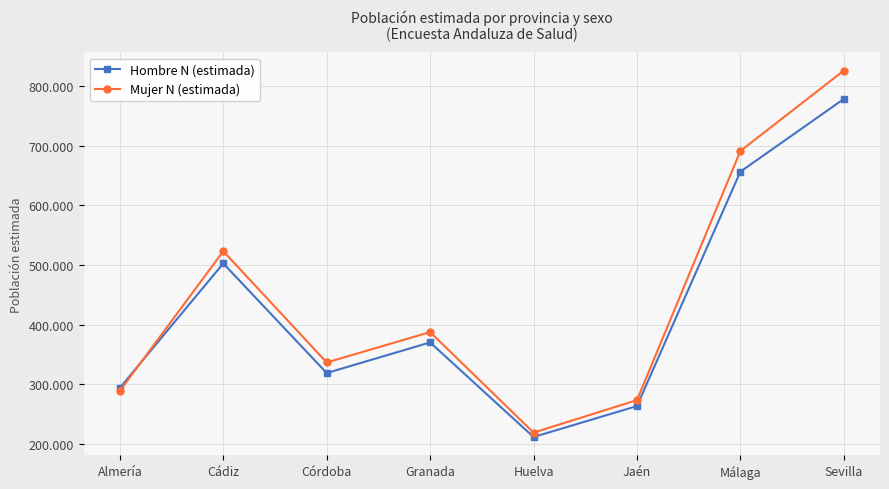

How many data points in Mujer N (estimada) are less than 387283?

4